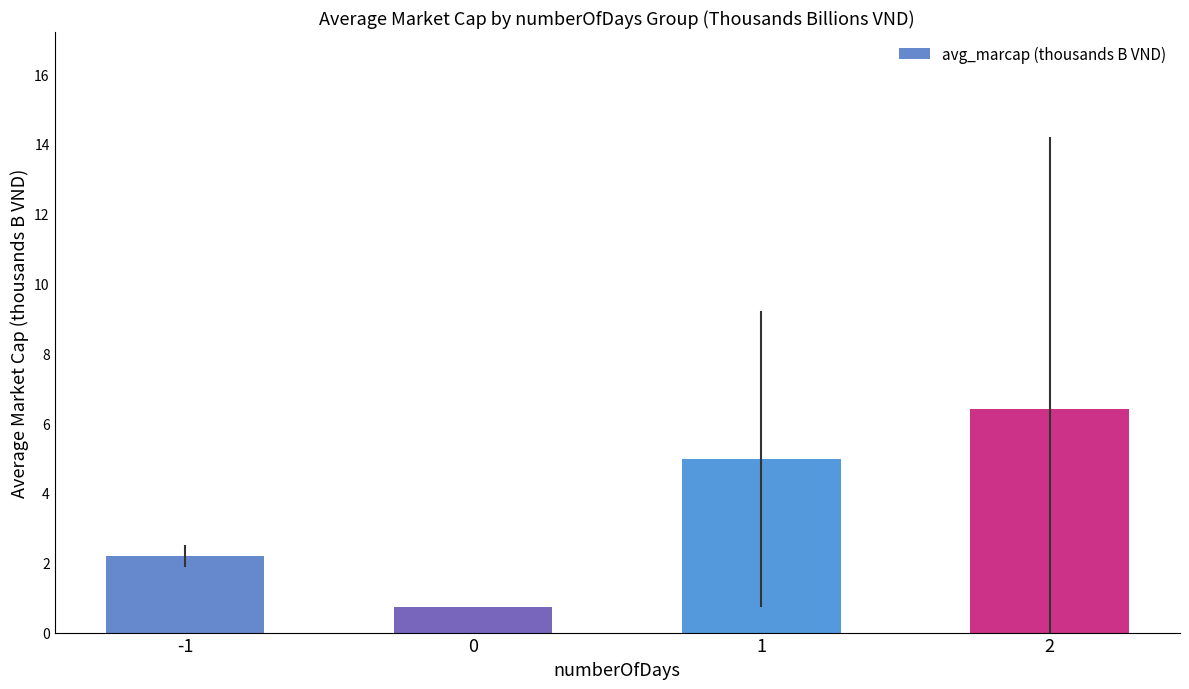

What is the difference between the maximum and minimum values?

5.7